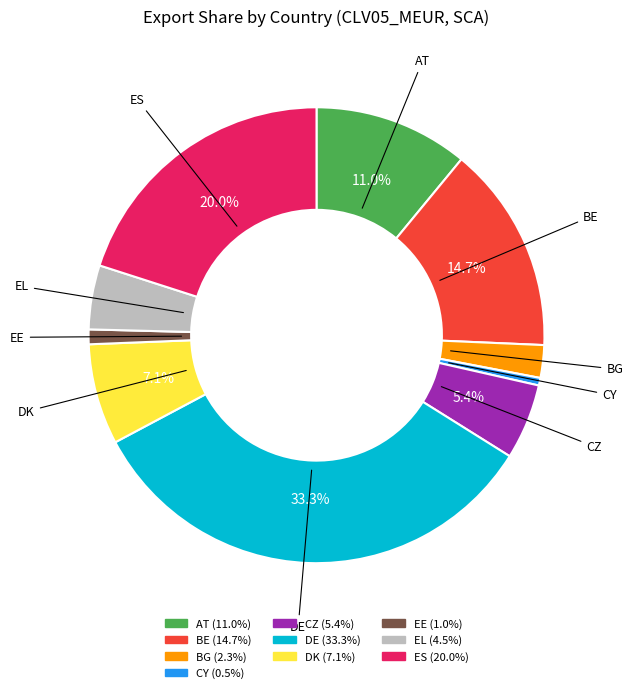

Is there any slice that represents more than half of the pie?

No